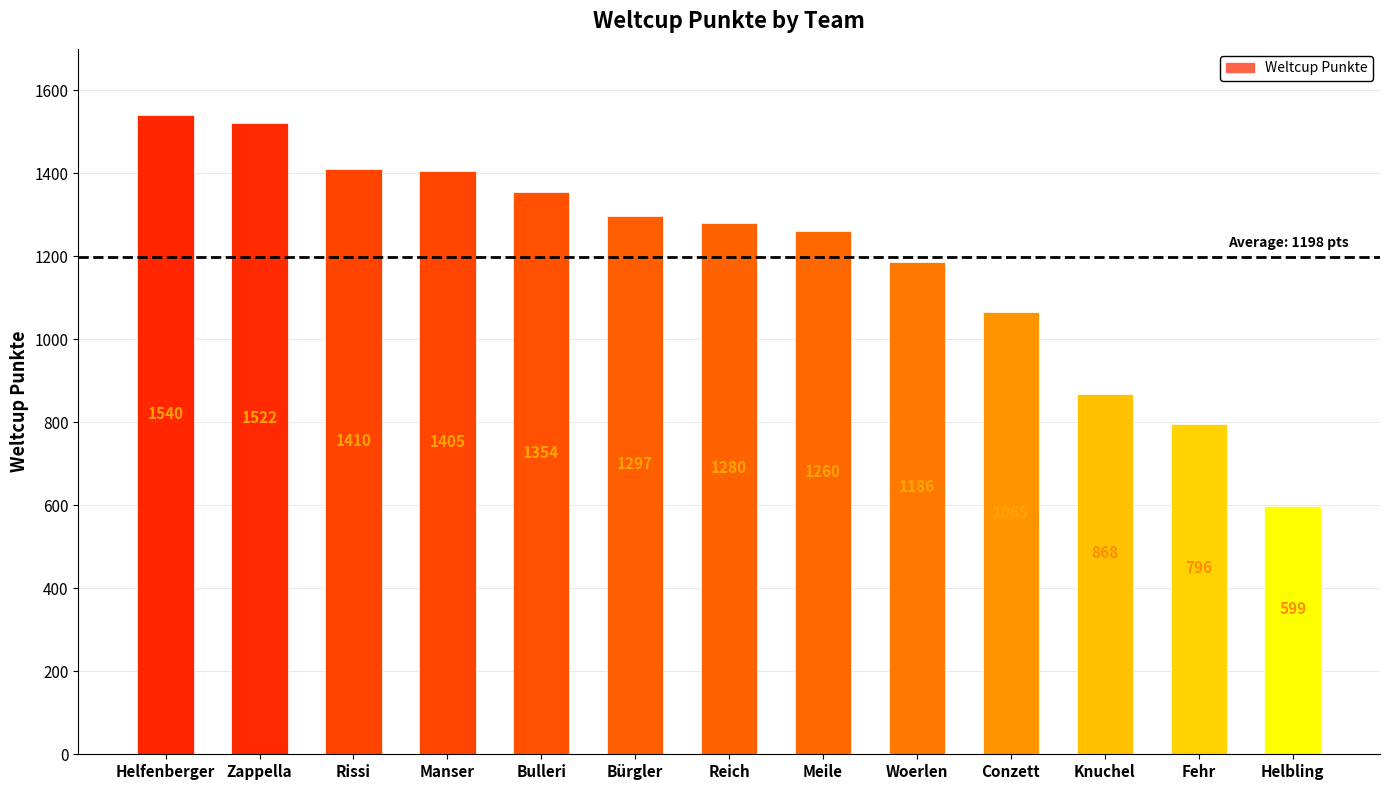

How many data points does each series have?

13